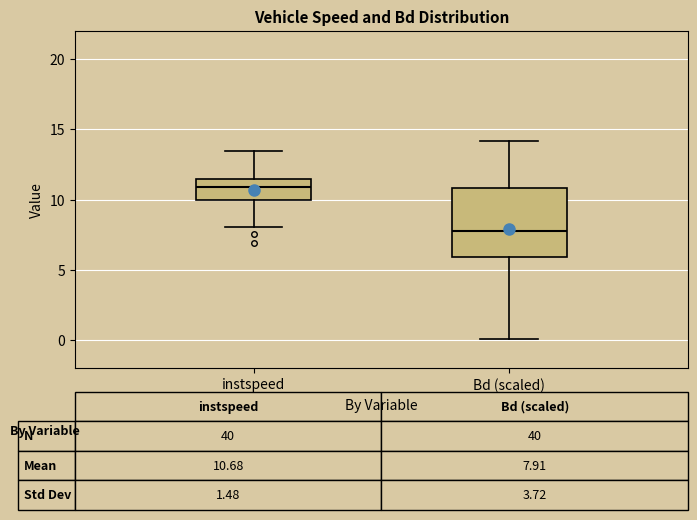

Which box is the tallest, from its lower edge to its upper edge?

Bd (scaled)